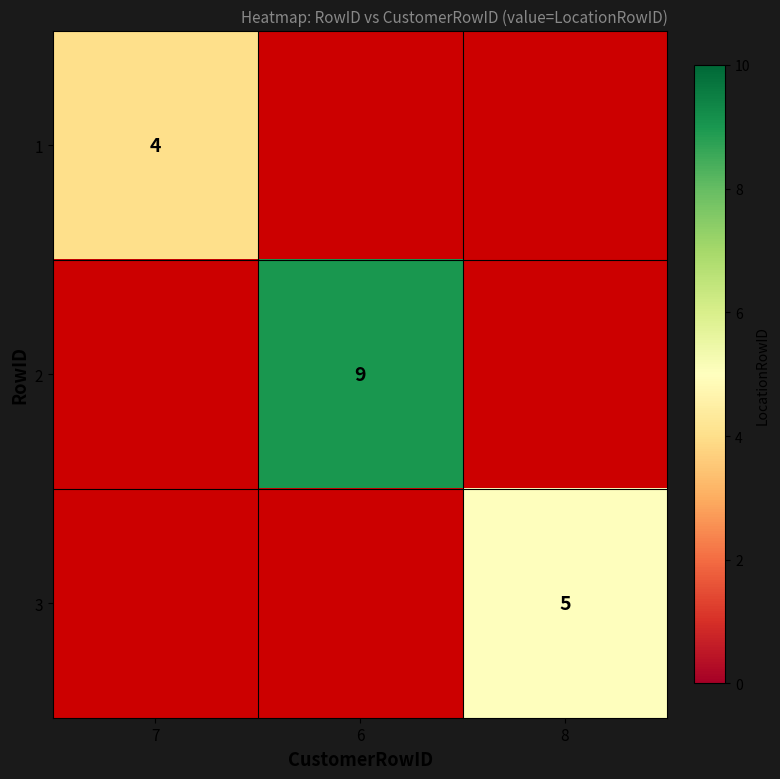

The 2 series shows 3 at 6. True or false?

False